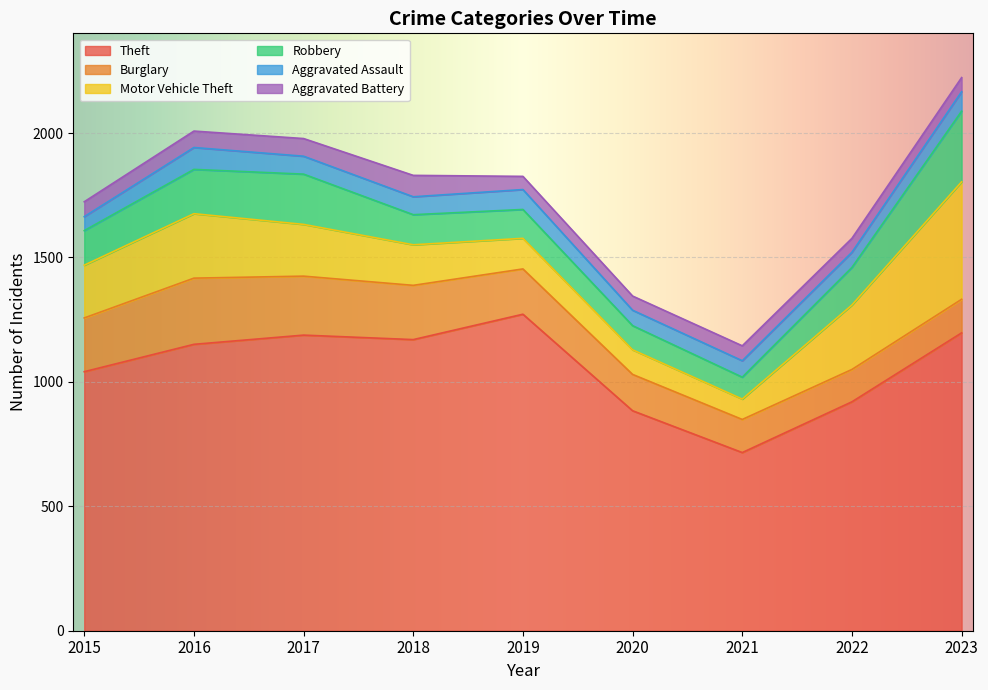

True or false: Motor Vehicle Theft has a value of 208 at 2017.

True